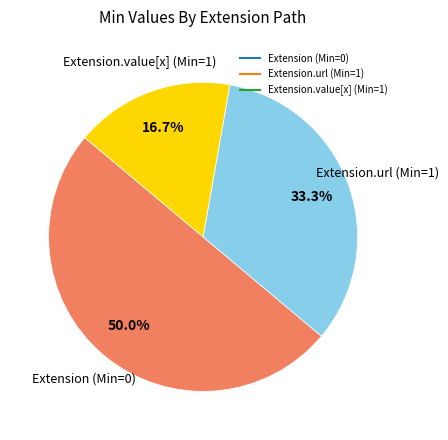

How many segments does this pie chart have?

3